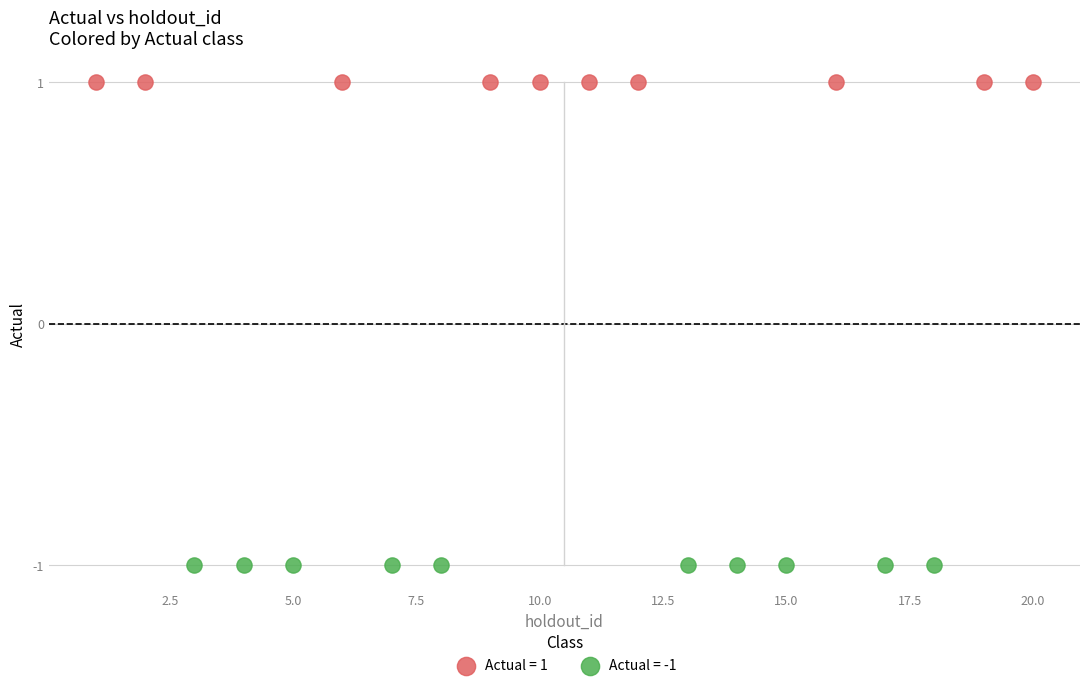

Which series contains the highest Y value?

Actual = 1